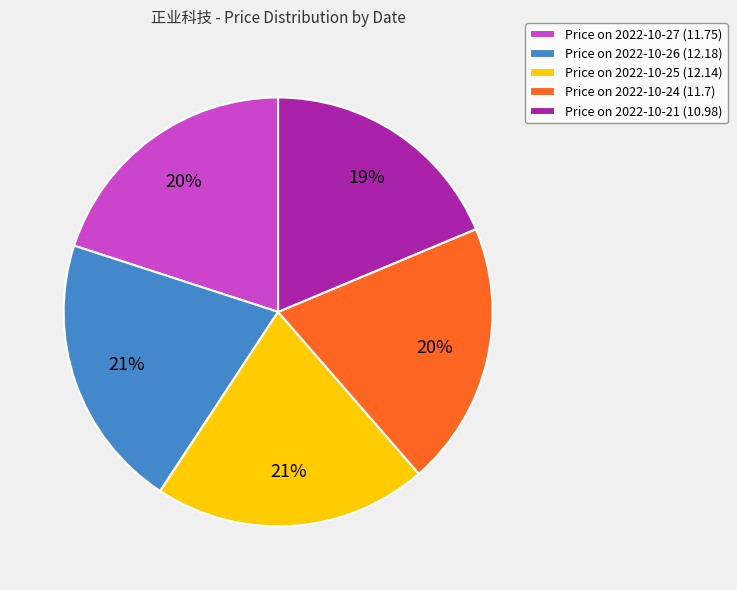

How many slices are in this pie chart?

5